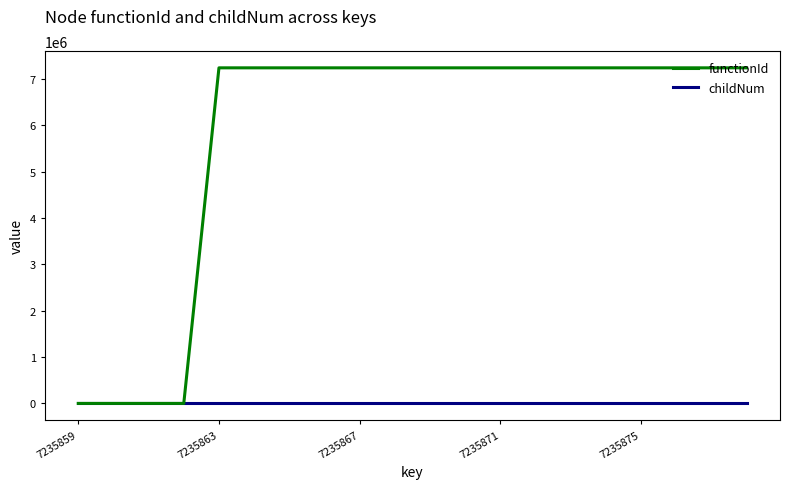

What value does the functionId series have at 7?

7235860